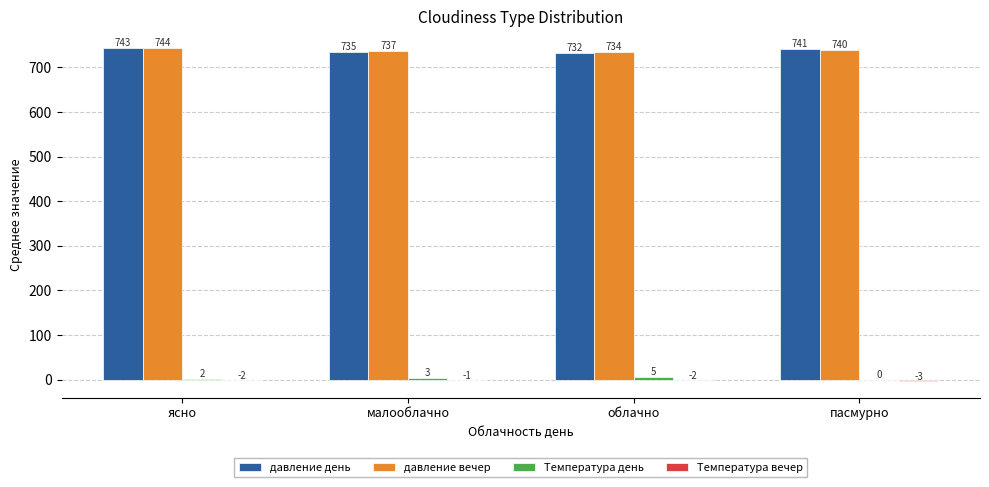

Are the bars grouped side by side (vs. stacked)?

Yes